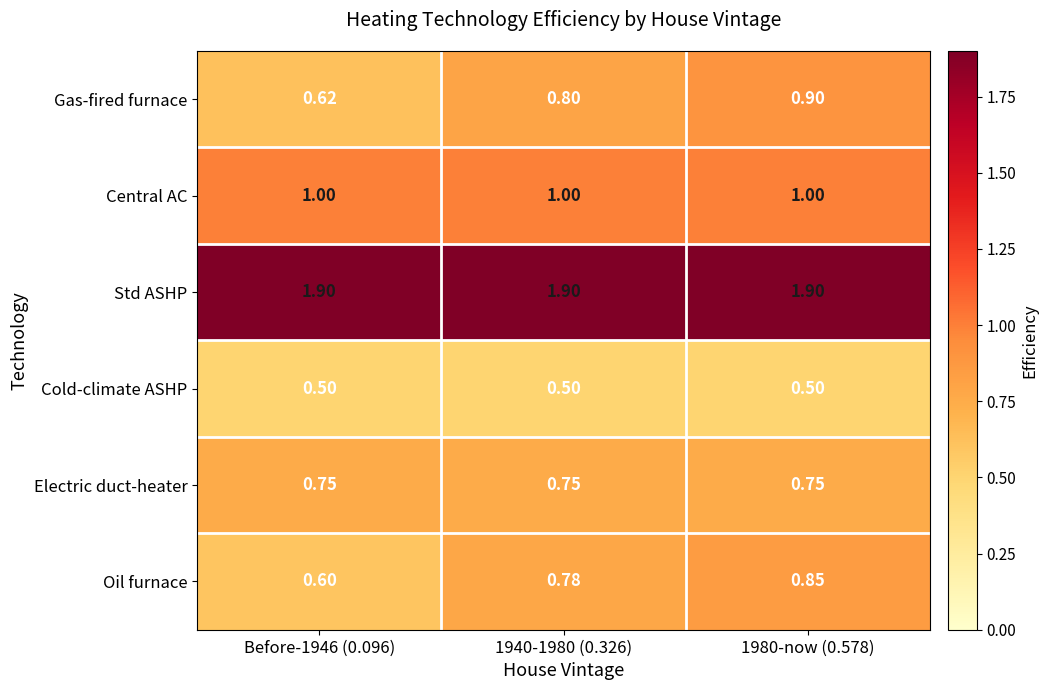

Between Before-1946 (0.096) and 1980-now (0.578), which series saw the biggest shift?

Gas-fired furnace